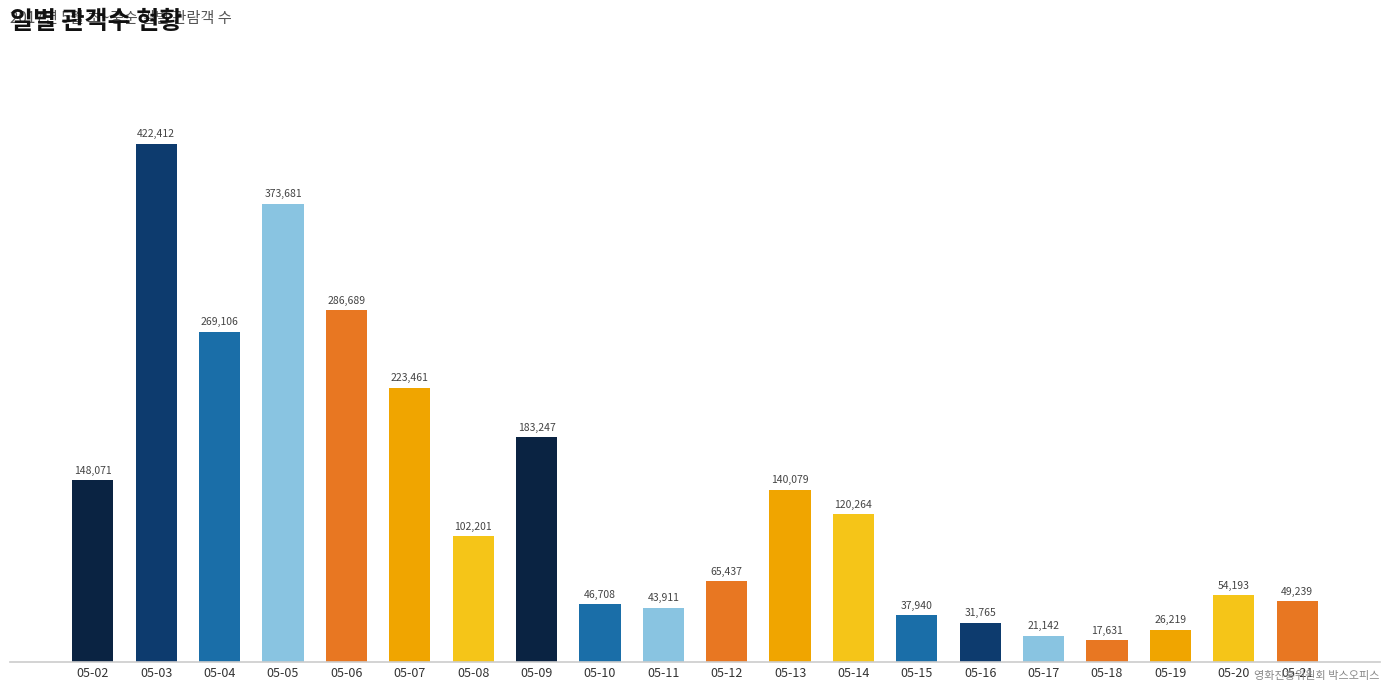

What is the ratio of the value at 05-05 to the value at 05-16?

11.8